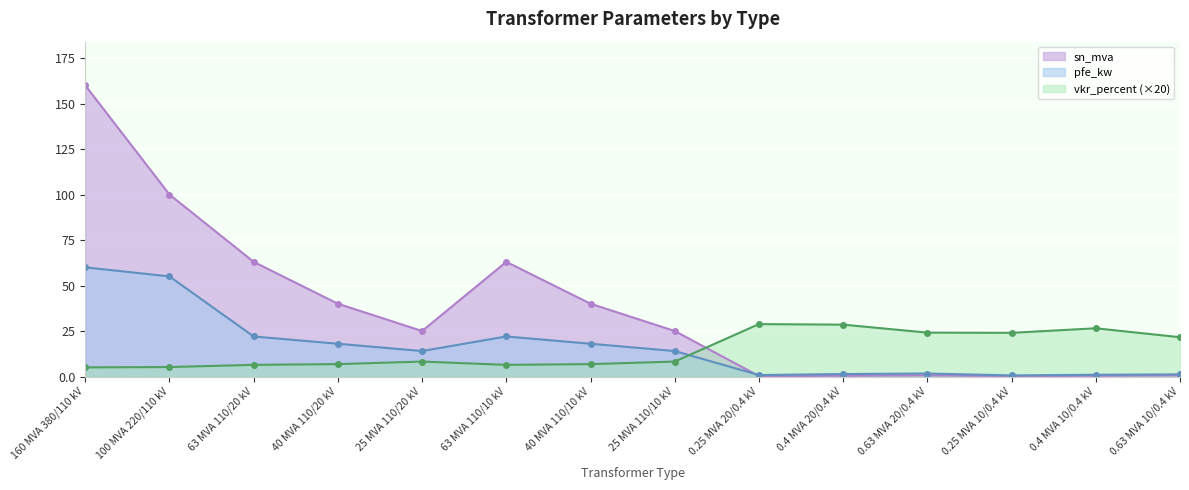

At which category does vkr_percent reach its first local peak?

25 MVA 110/20 kV